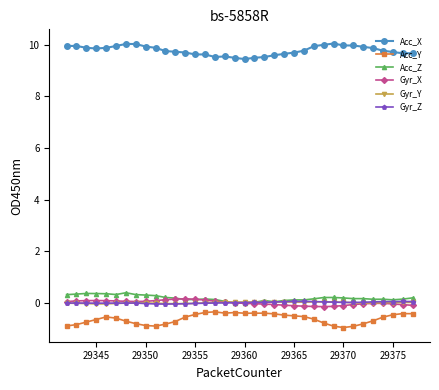

True or false: Acc_Y has more than 0 points higher than both neighbors.

True